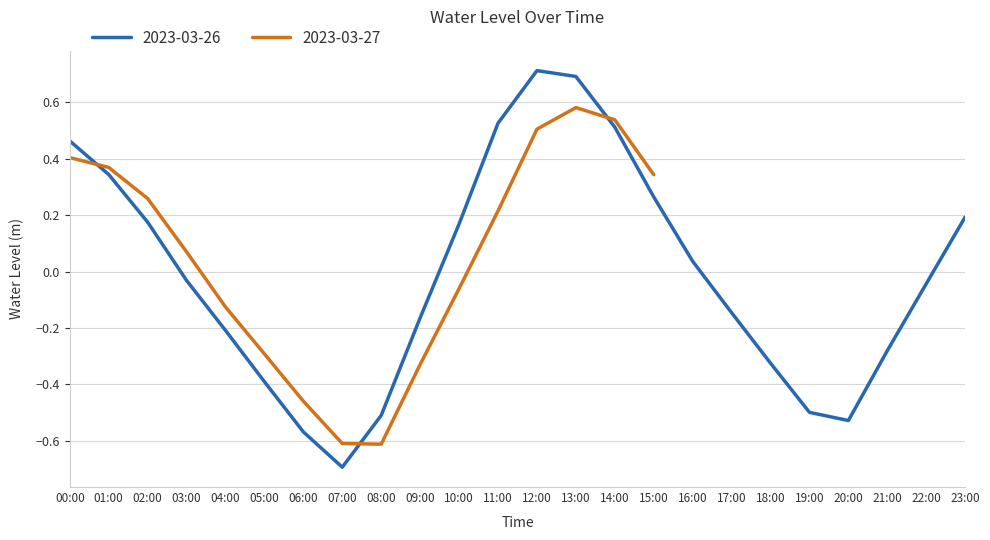

Count the number of values greater than 0.

20